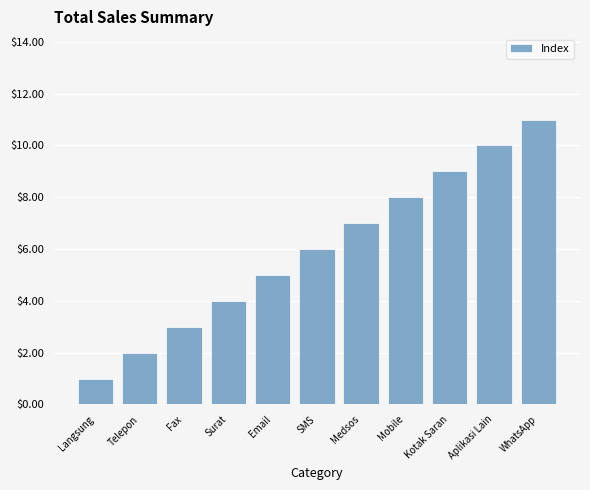

What is the difference between the values at Telepon and Medsos?

5